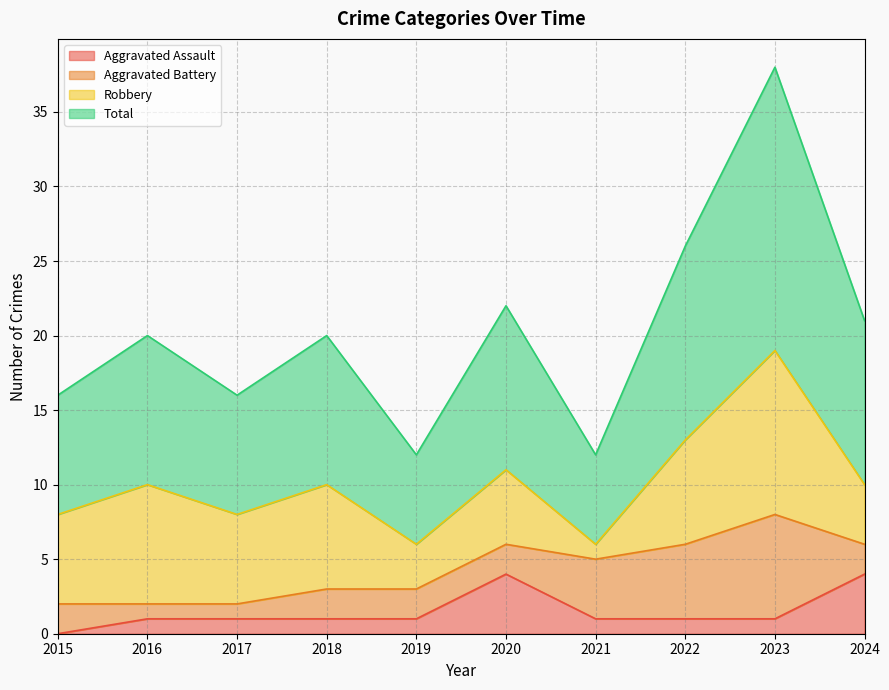

At which category does Total reach its first local peak?

2016